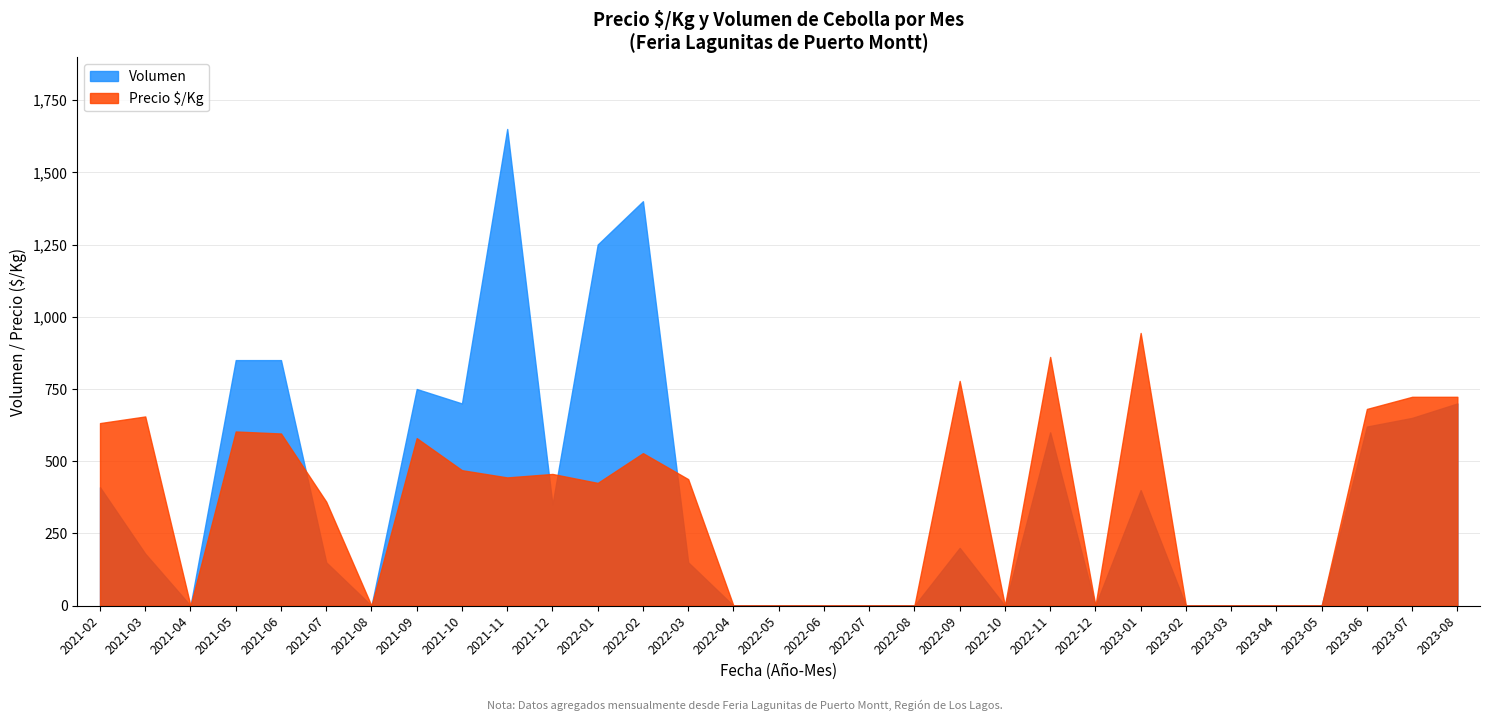

Which series has the widest spread of values?

Volumen